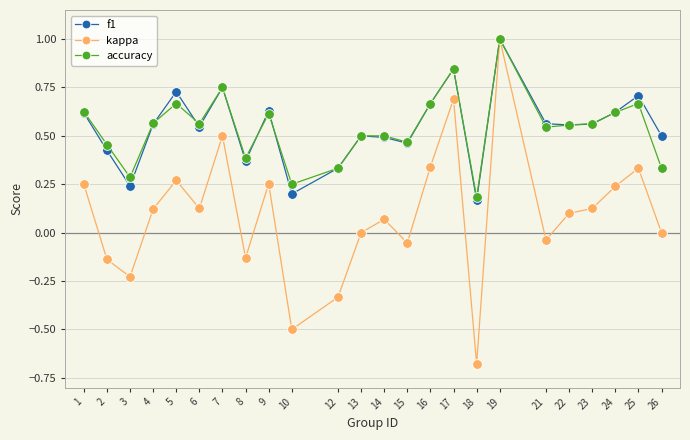

At which category does f1 reach its first local valley?

3